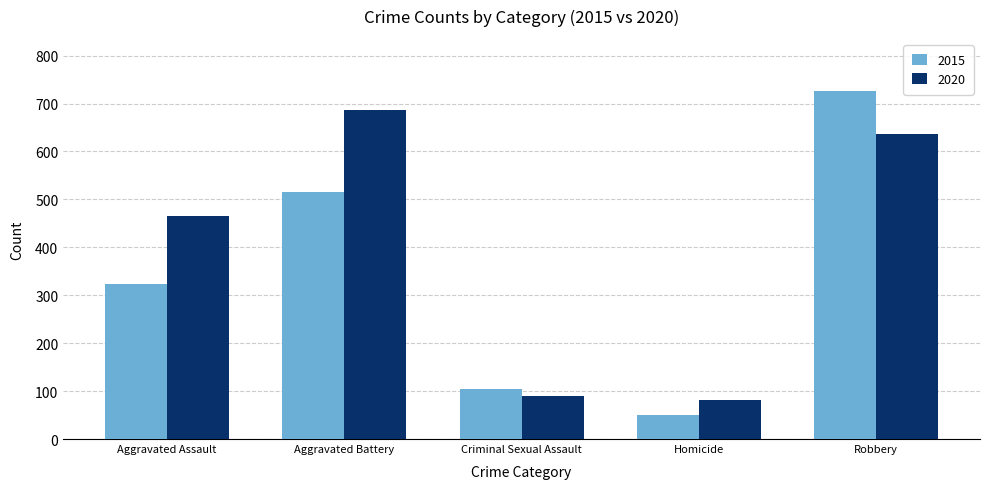

Which series has the widest spread of values?

2015